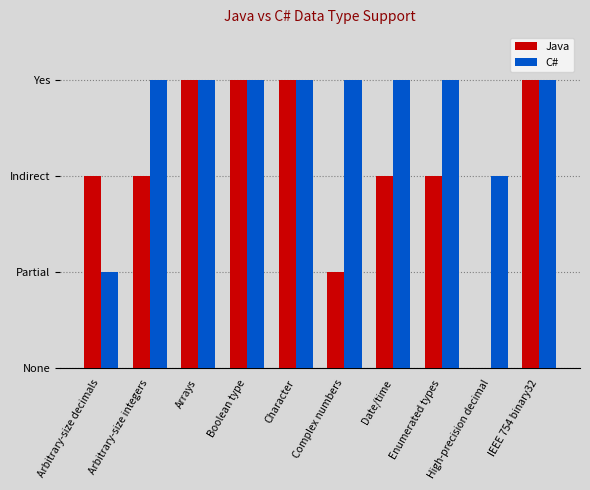

What is the label of the 5th bar from the right?

Complex numbers